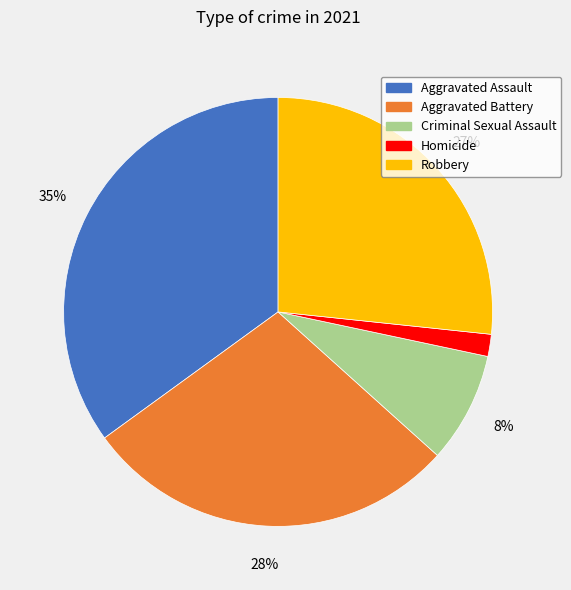

To the nearest percent, what is the average slice percentage?

20%